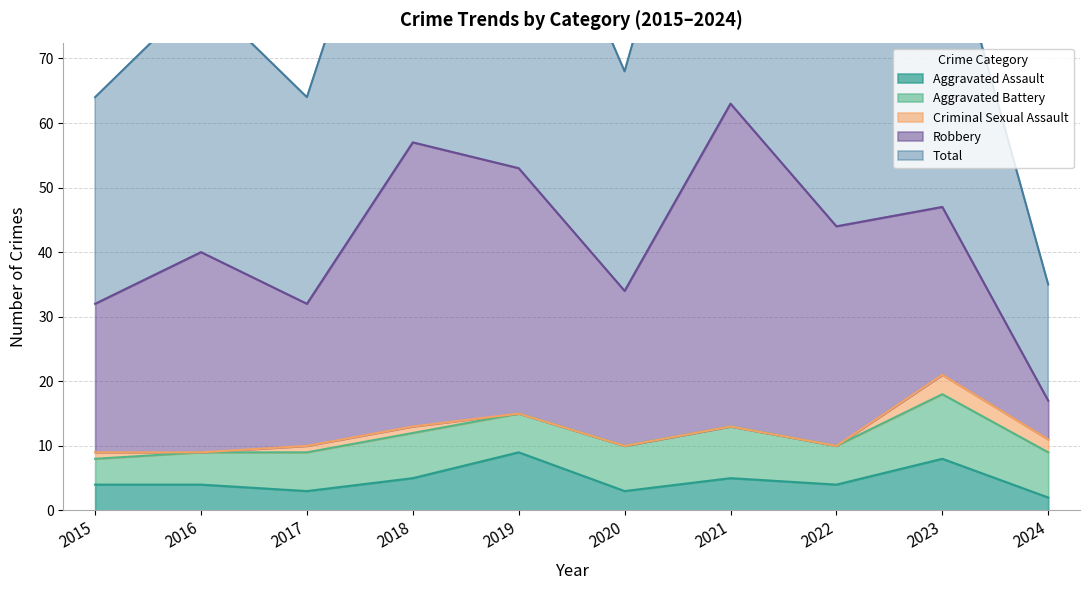

Count the Aggravated Assault values in the range 3 to 5.

7